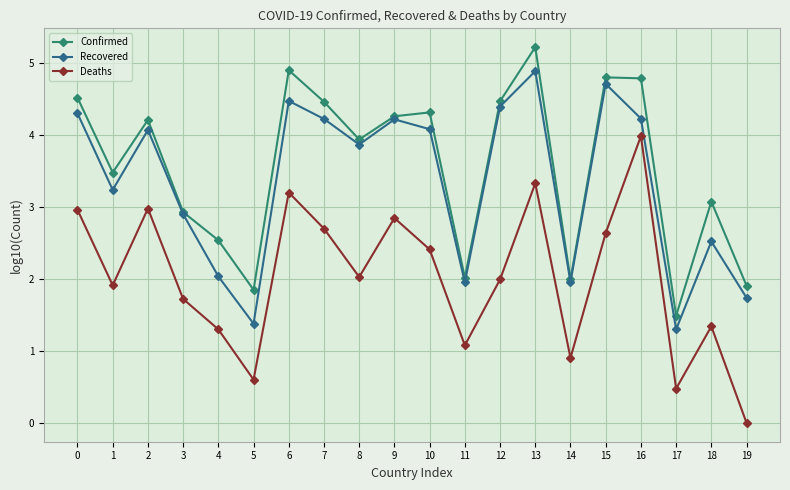

How many series are shown in this chart?

3